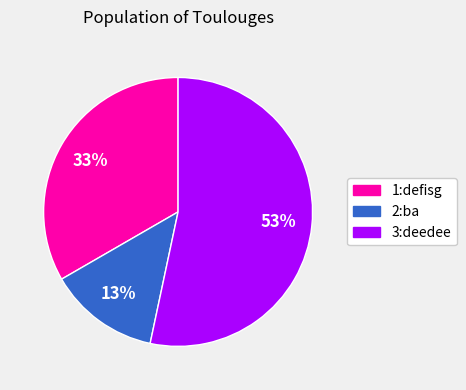

To the nearest percent, what percentage of the pie is 2:ba?

13%